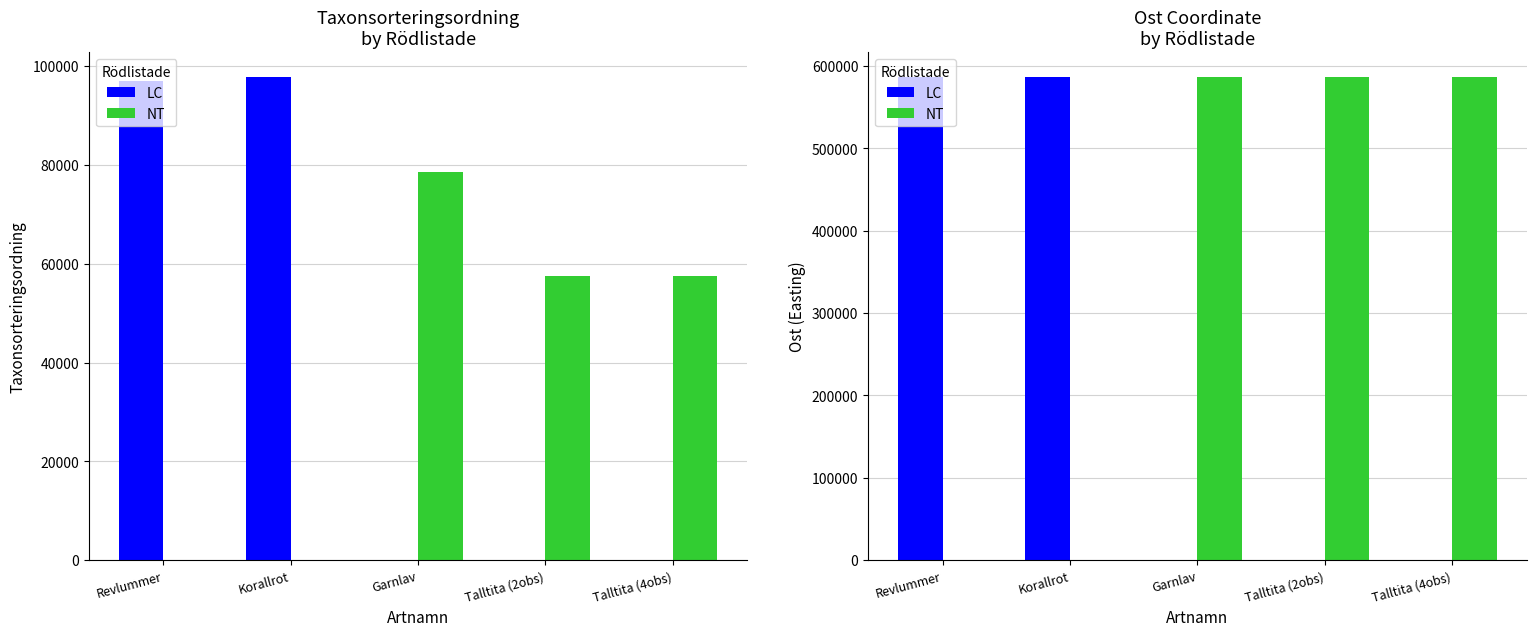

Reading right to left, list all the values displayed in this chart.

LC: Talltita (4obs)=0	Talltita (2obs)=0	Garnlav=0	Korallrot=586988	Revlummer=587031
NT: Talltita (4obs)=586856	Talltita (2obs)=586893	Garnlav=586905	Korallrot=0	Revlummer=0